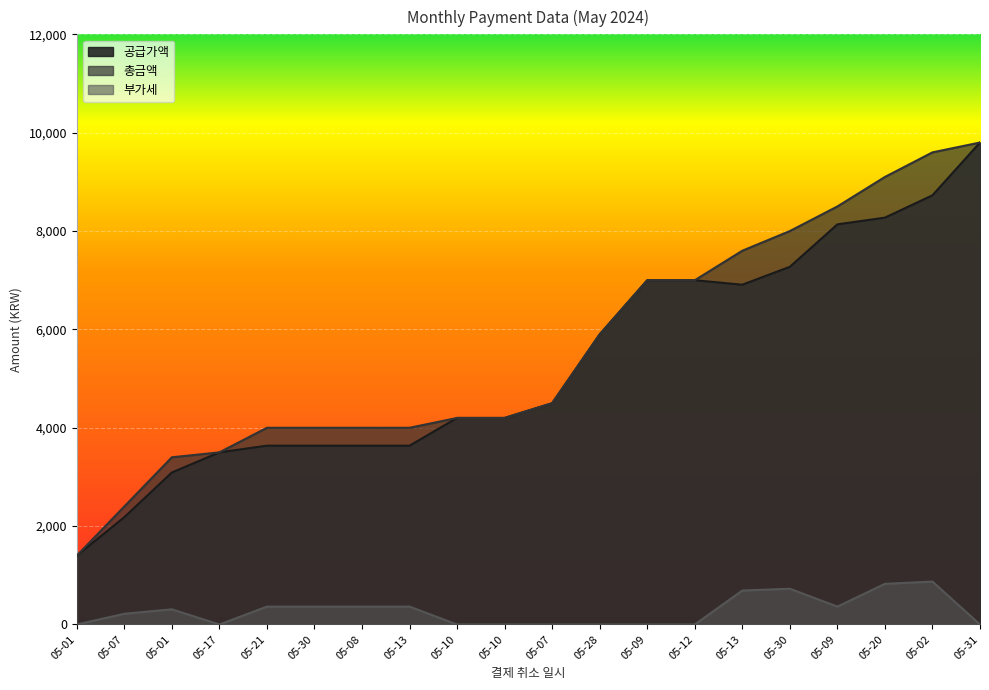

True or false: 부가세 and 총금액 intersect in this chart.

False